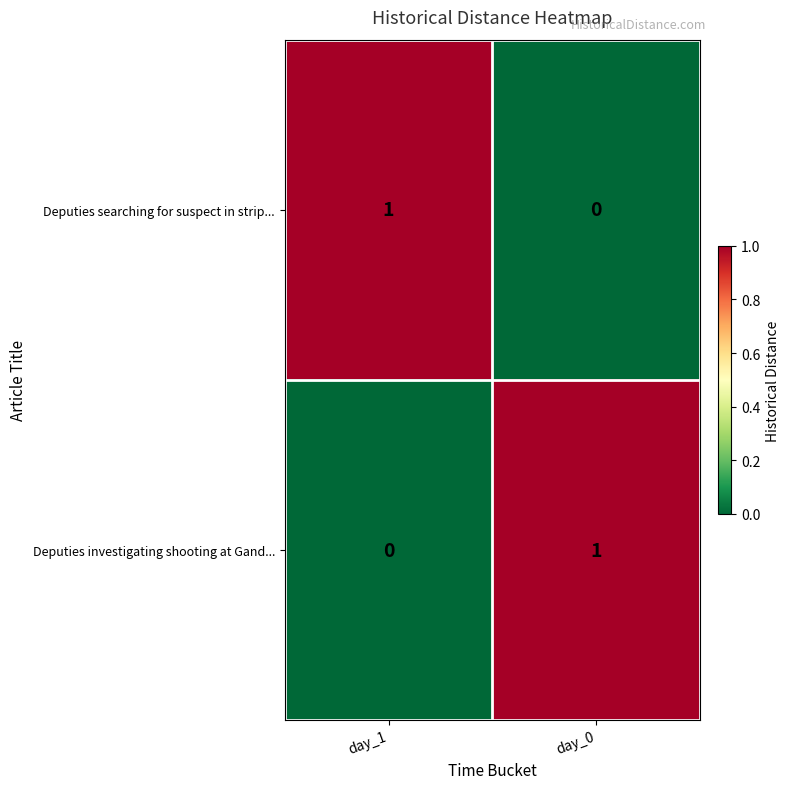

How many distinct data groups are displayed?

2